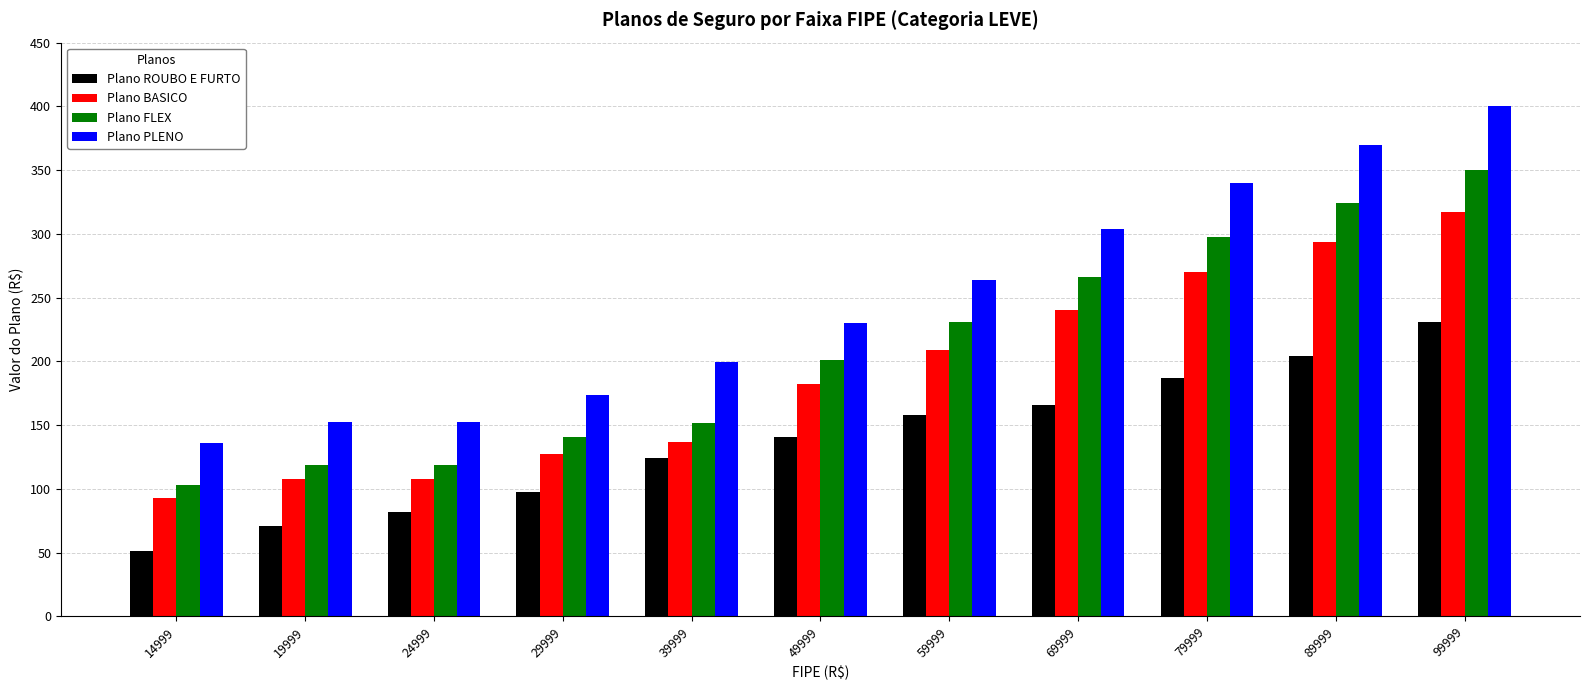

What is the difference between the second highest and minimum values in the Plano BASICO series?

200.5